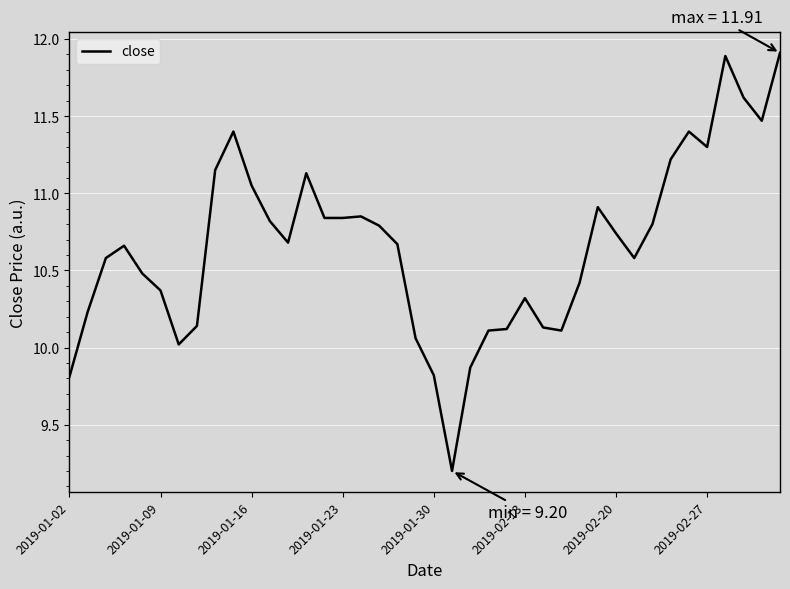

What is the minimum value shown in the chart?

9.2